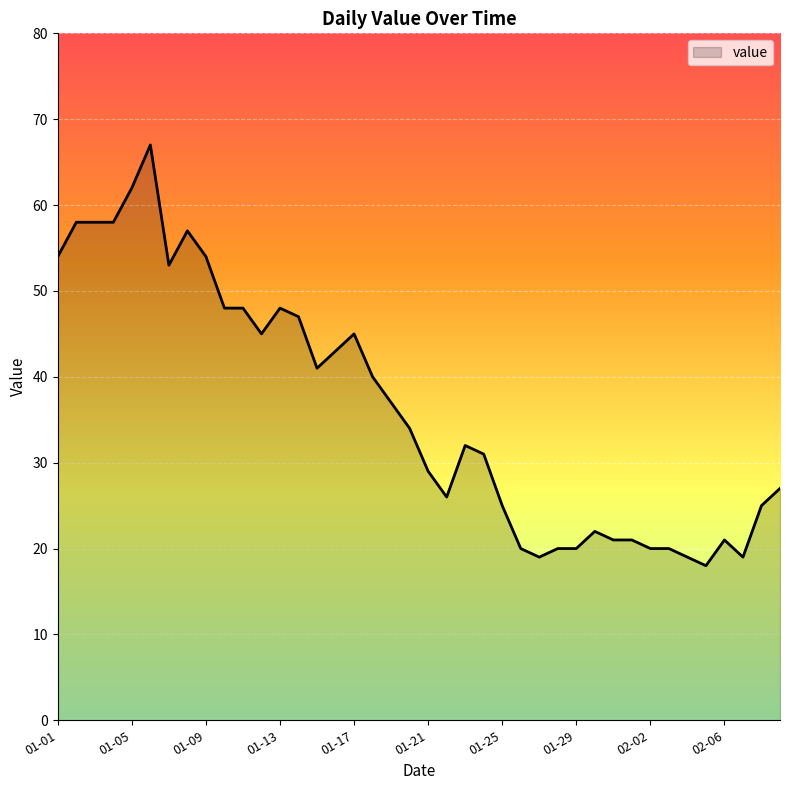

What is the maximum value shown in the chart?

67